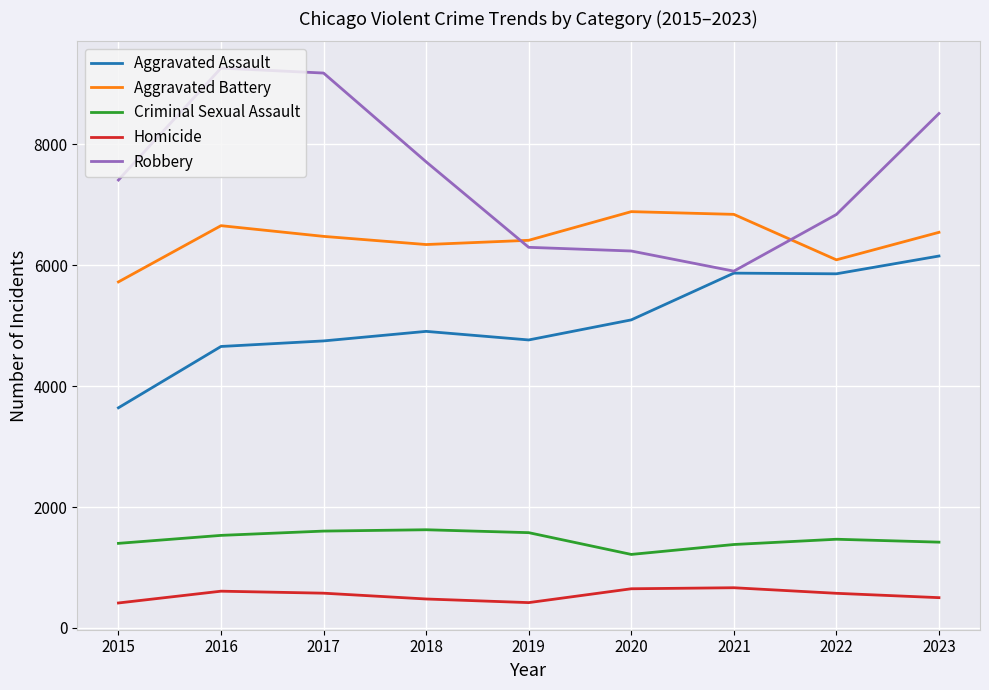

How many lines are shown in the chart?

5